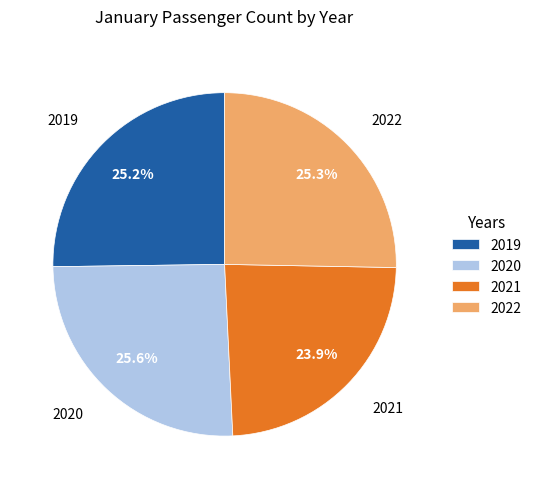

Which slice is the smallest?

2021